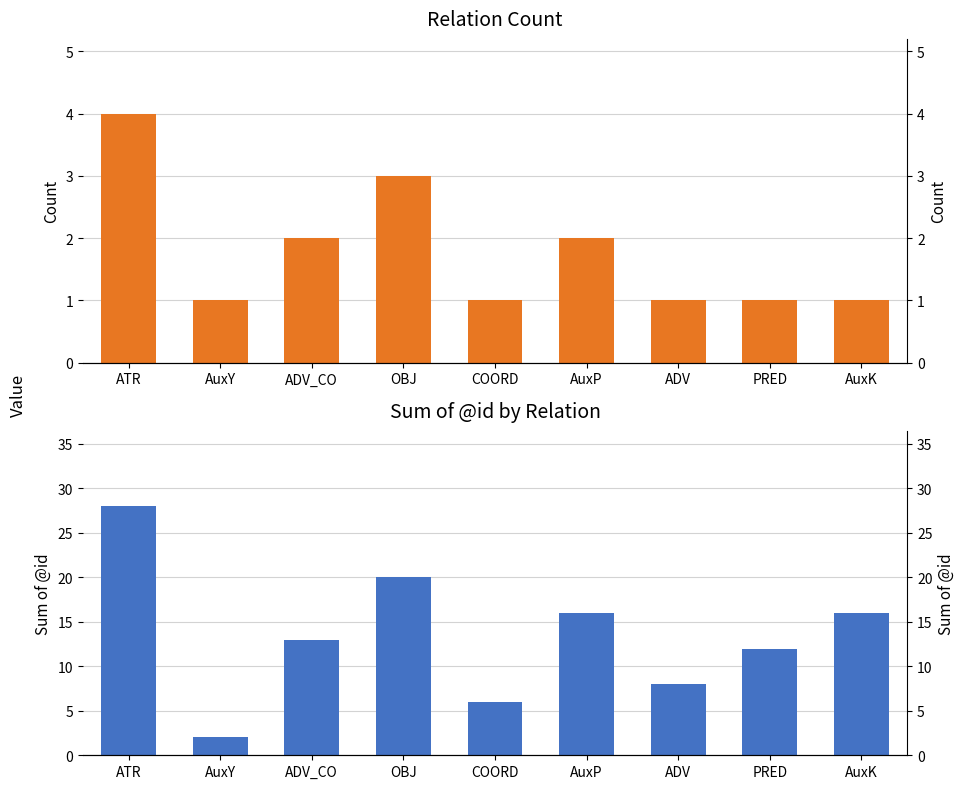

Where is Sum of @id nearest to the value 15?

AuxP